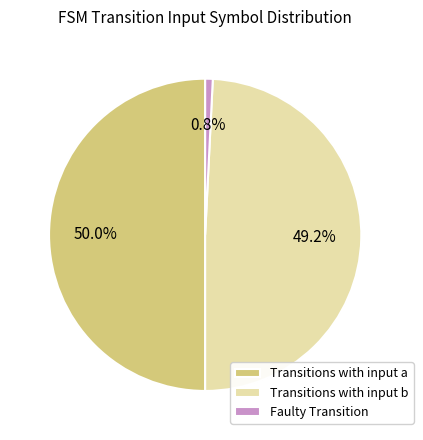

Is the sum of Transitions with input a and Faulty Transition greater than half?

Yes